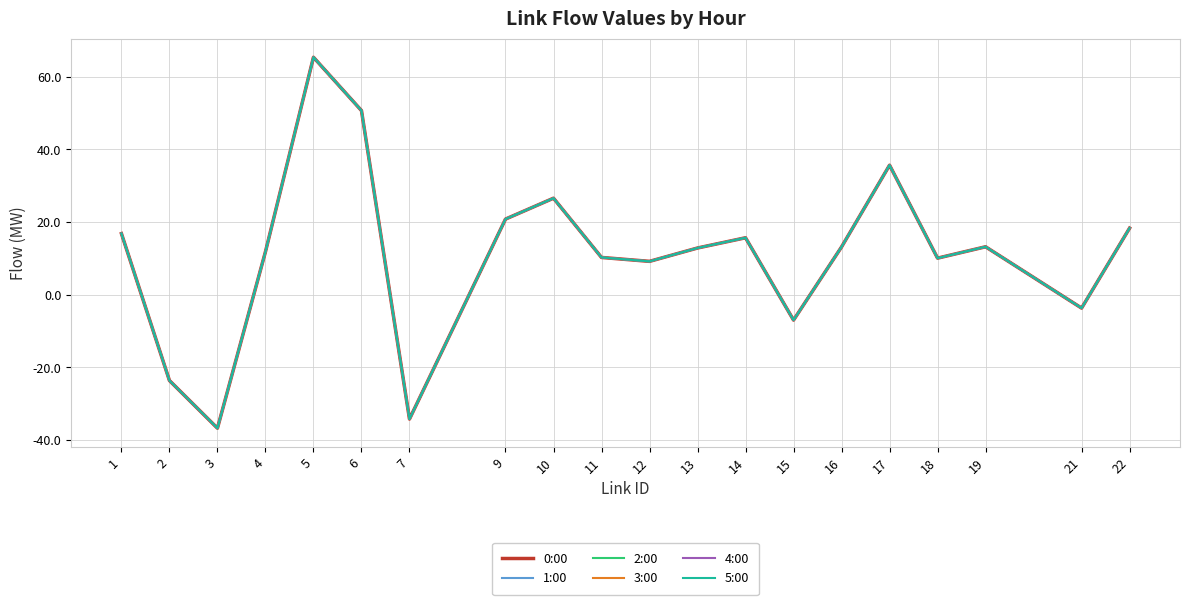

Reading right to left, extract all data points from this chart.

0:00: 18.3	-3.7	13.2	10.1	35.6	13.1	-7.0	15.7	12.8	9.2	10.2	26.6	20.8	-34.2	50.7	65.3	11.8	-36.7	-23.6	16.8
1:00: 18.3	-3.7	13.2	10.0	35.6	13.1	-7.0	15.7	12.8	9.2	10.2	26.6	20.8	-34.2	50.7	65.3	11.8	-36.7	-23.6	16.8
2:00: 18.3	-3.7	13.2	10.0	35.6	13.1	-7.0	15.7	12.8	9.2	10.2	26.6	20.8	-34.2	50.7	65.3	11.8	-36.7	-23.6	16.8
3:00: 18.3	-3.7	13.2	10.0	35.6	13.1	-7.0	15.7	12.8	9.2	10.2	26.6	20.8	-34.2	50.7	65.3	11.8	-36.7	-23.6	16.8
4:00: 18.3	-3.7	13.2	10.0	35.6	13.1	-7.0	15.7	12.8	9.2	10.2	26.6	20.8	-34.2	50.7	65.3	11.8	-36.7	-23.6	16.8
5:00: 18.3	-3.7	13.2	10.0	35.6	13.1	-7.0	15.7	12.8	9.2	10.2	26.6	20.8	-34.2	50.7	65.3	11.8	-36.7	-23.6	16.8